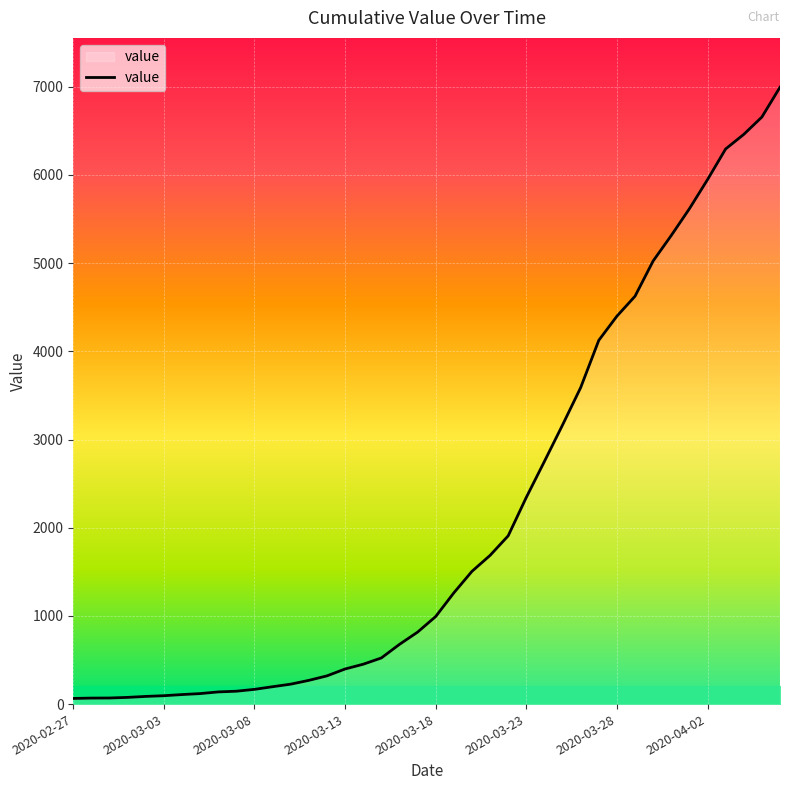

What is the maximum value shown in the chart?

6995